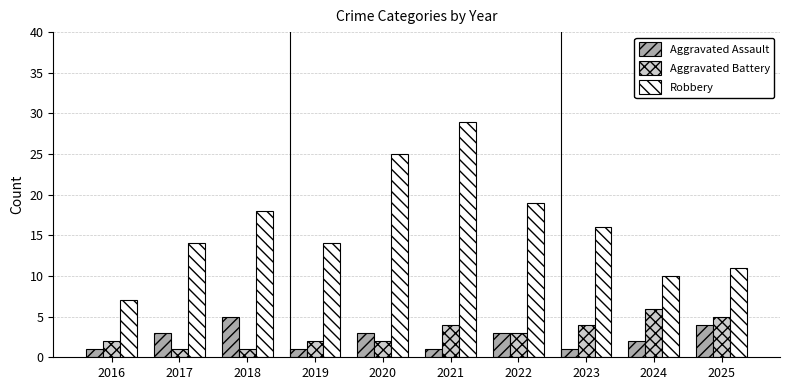

What is the value of the Robbery bar at the 9th from the left?

10